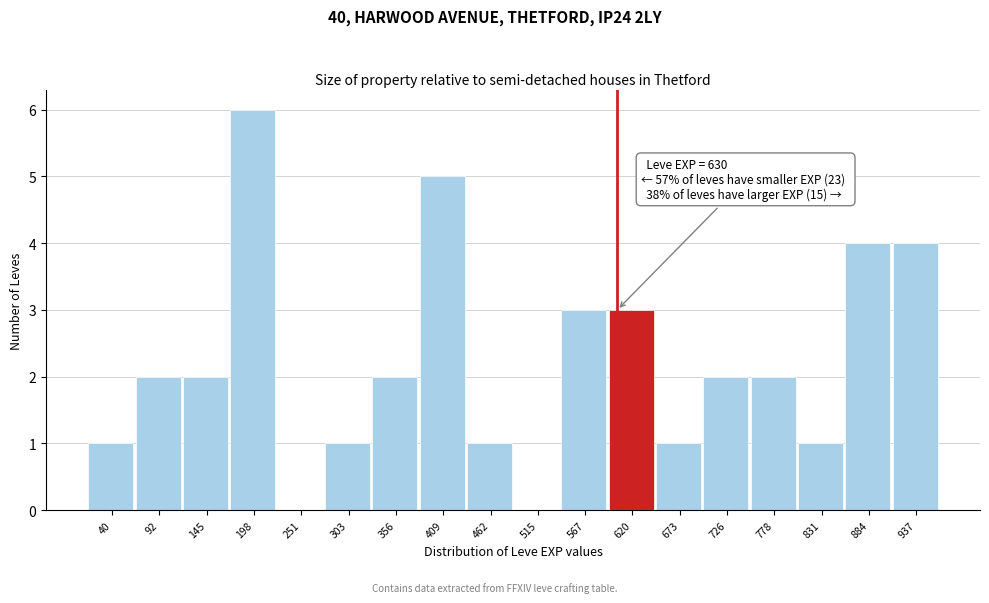

Reading left to right, extract all data points from this chart.

40=1	92=2	145=2	198=6	251=0	303=1	356=2	409=5	462=1	515=0	567=3	620=3	673=1	726=2	778=2	831=1	884=4	937=4